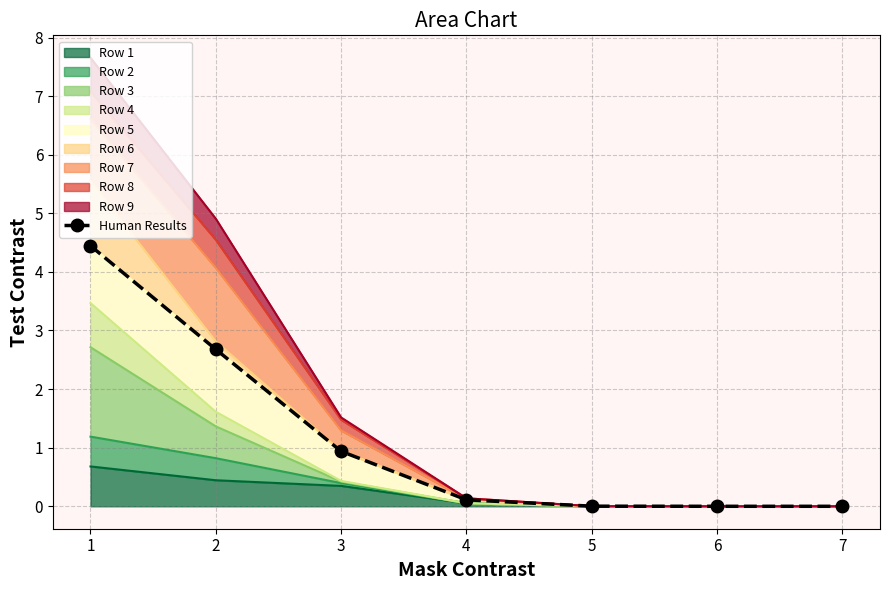

Reading left to right, what are all the values shown in this chart?

1=4.4	2=2.7	3=0.9	4=0.1	5=0.0	6=0.0	7=0.0